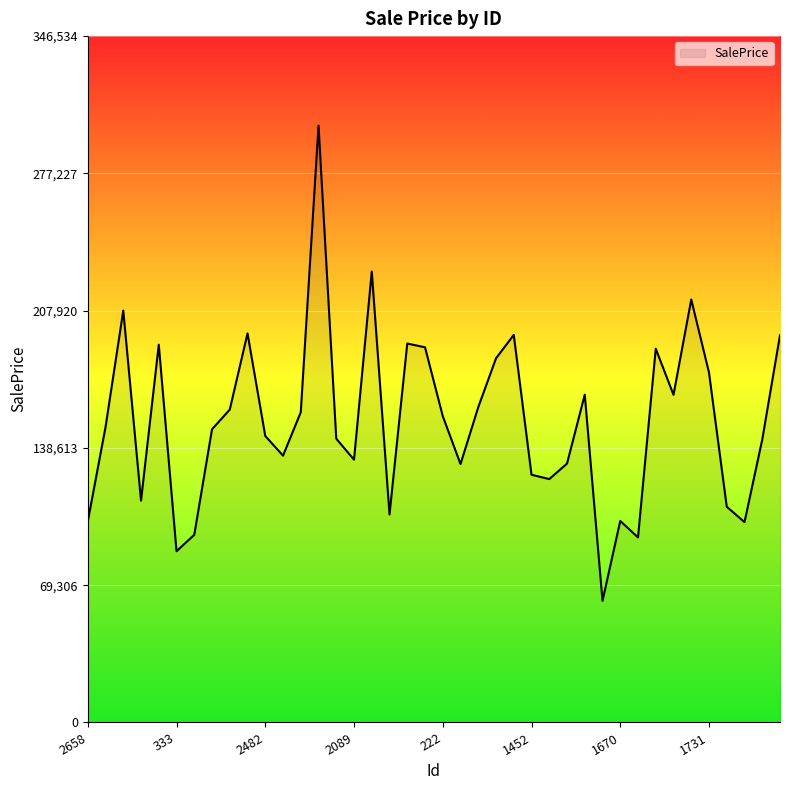

What is the minimum value shown in the chart?

61406.0